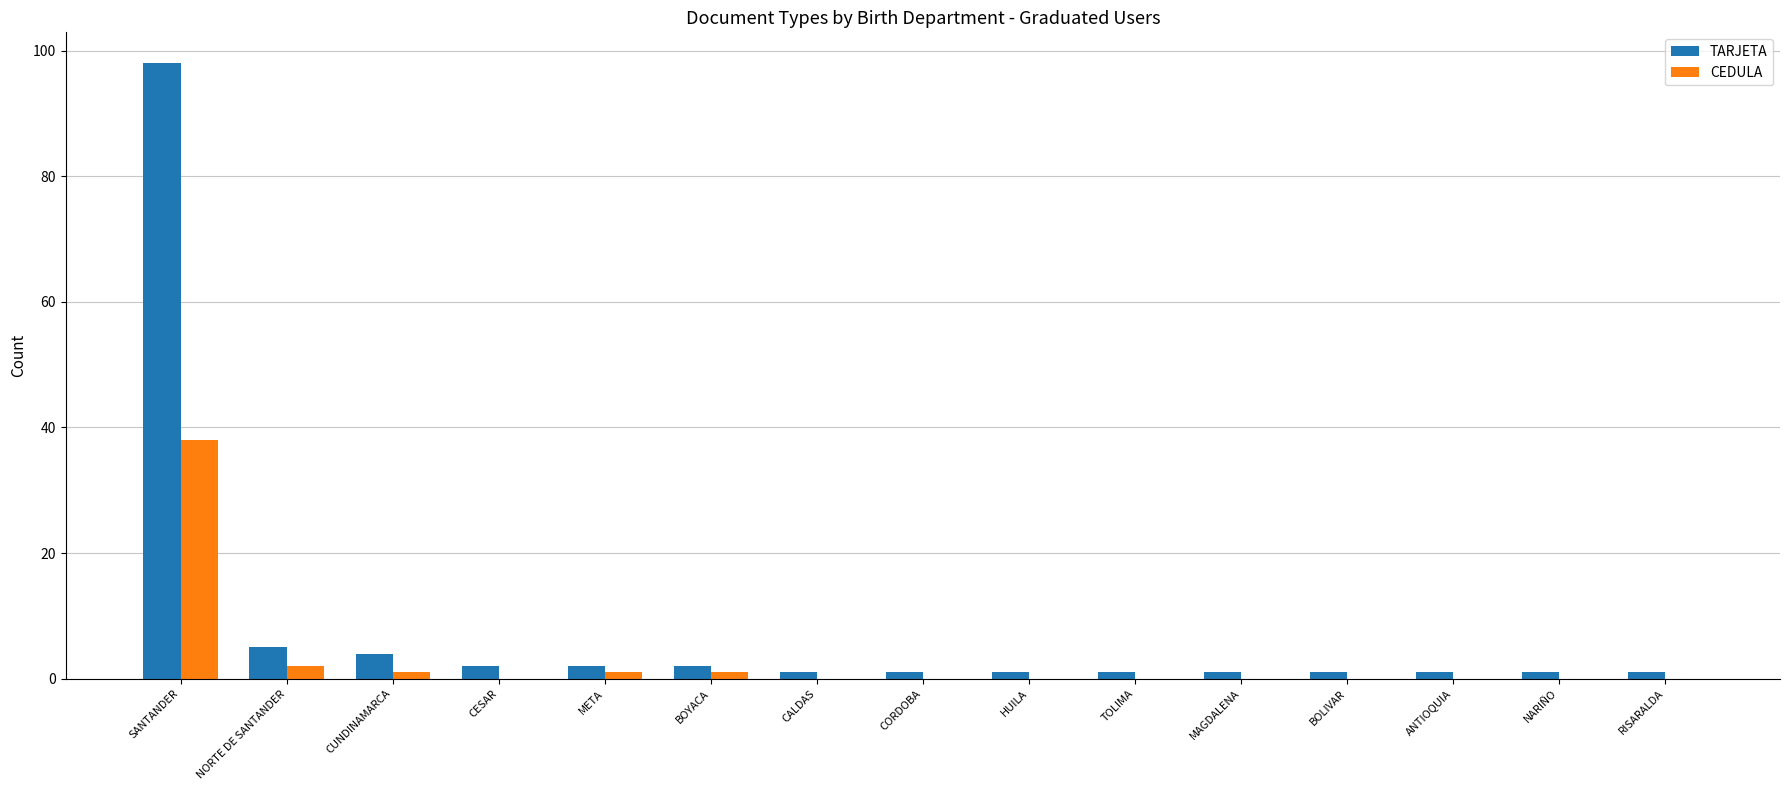

How many categories are shown in the chart?

15